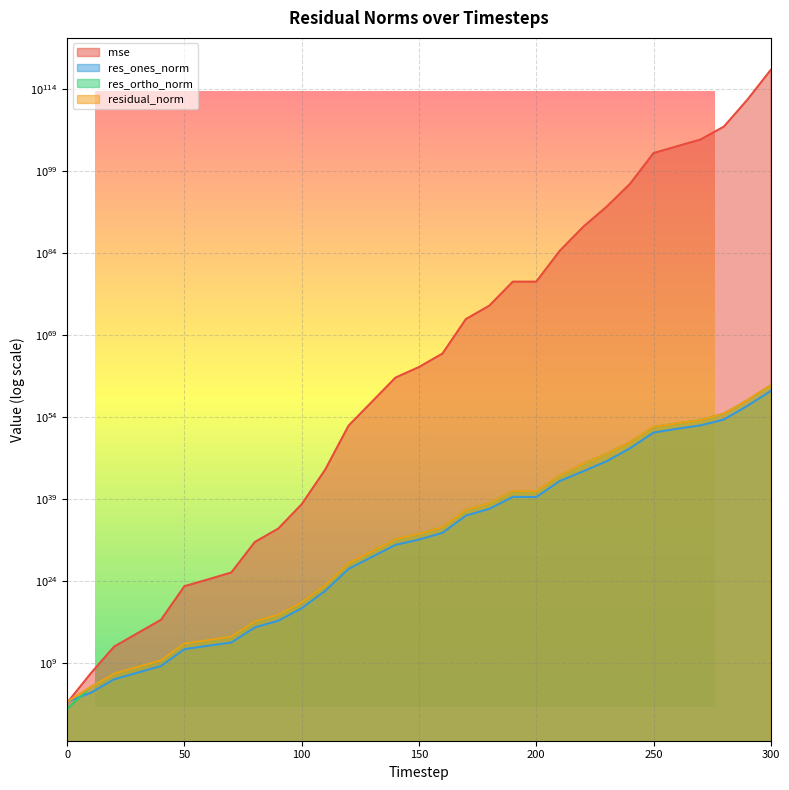

Where is the first local minimum for res_ones_norm?

200